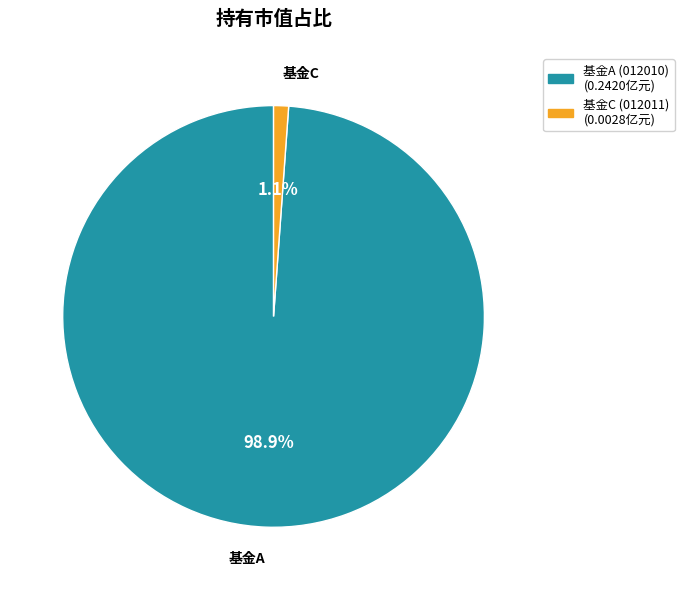

Is there a majority slice in this chart?

Yes